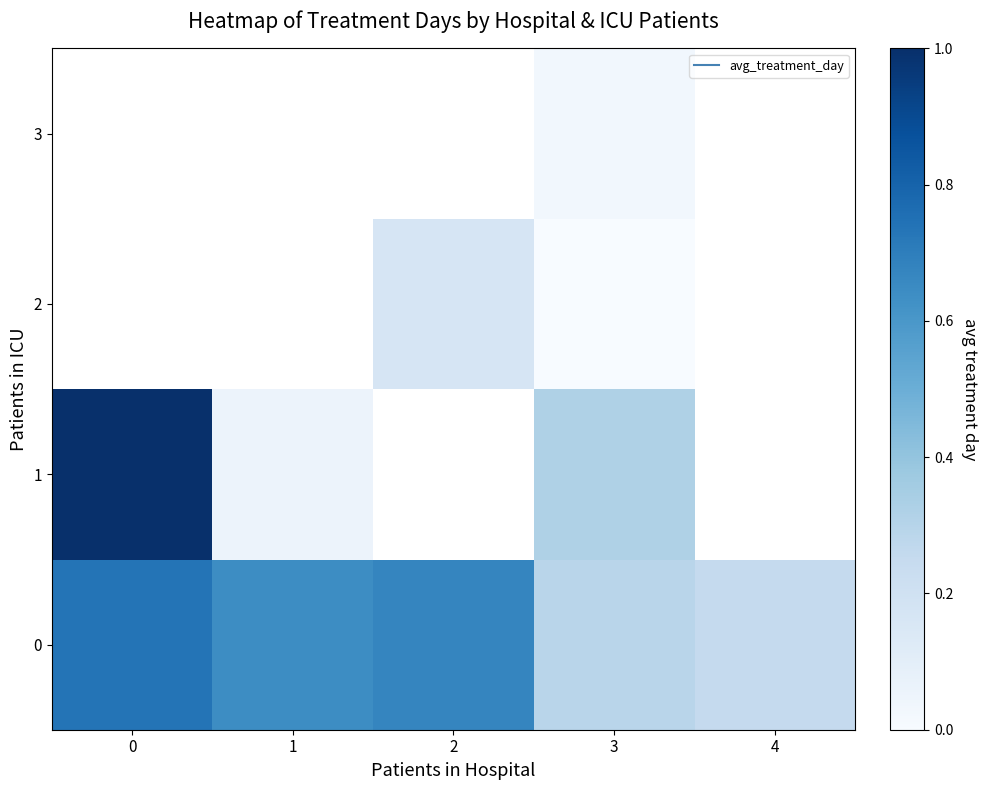

How many categories are shown in the chart?

5